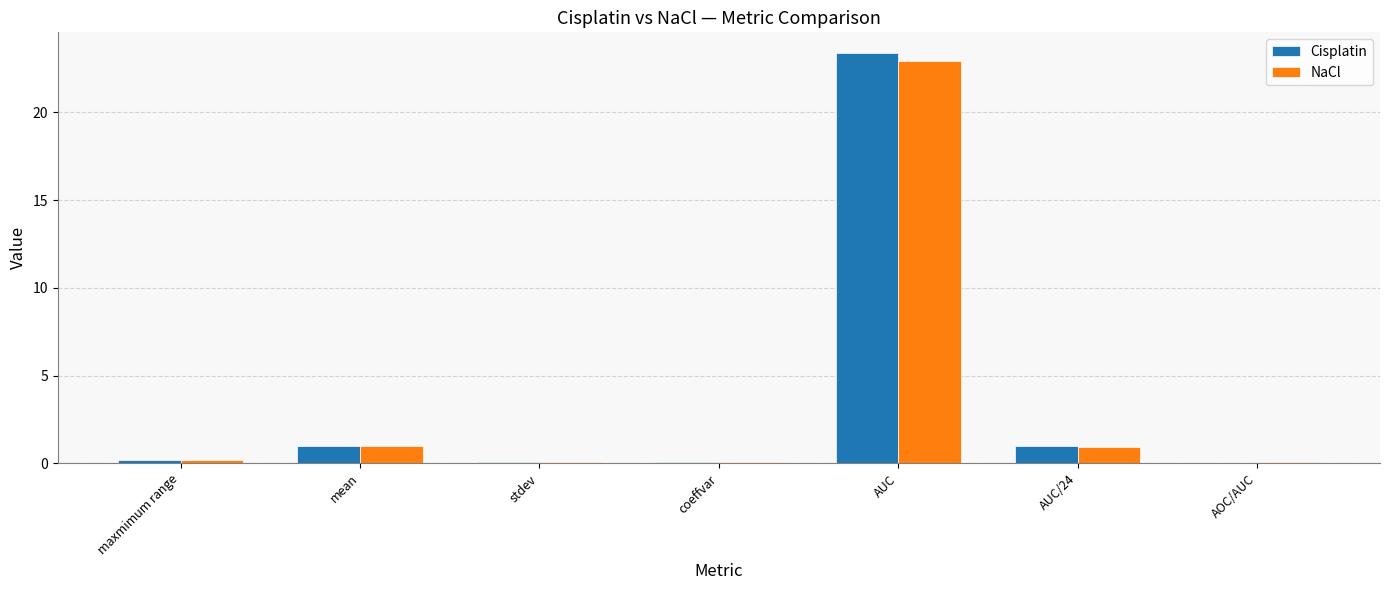

What is the greatest value displayed?

23.4